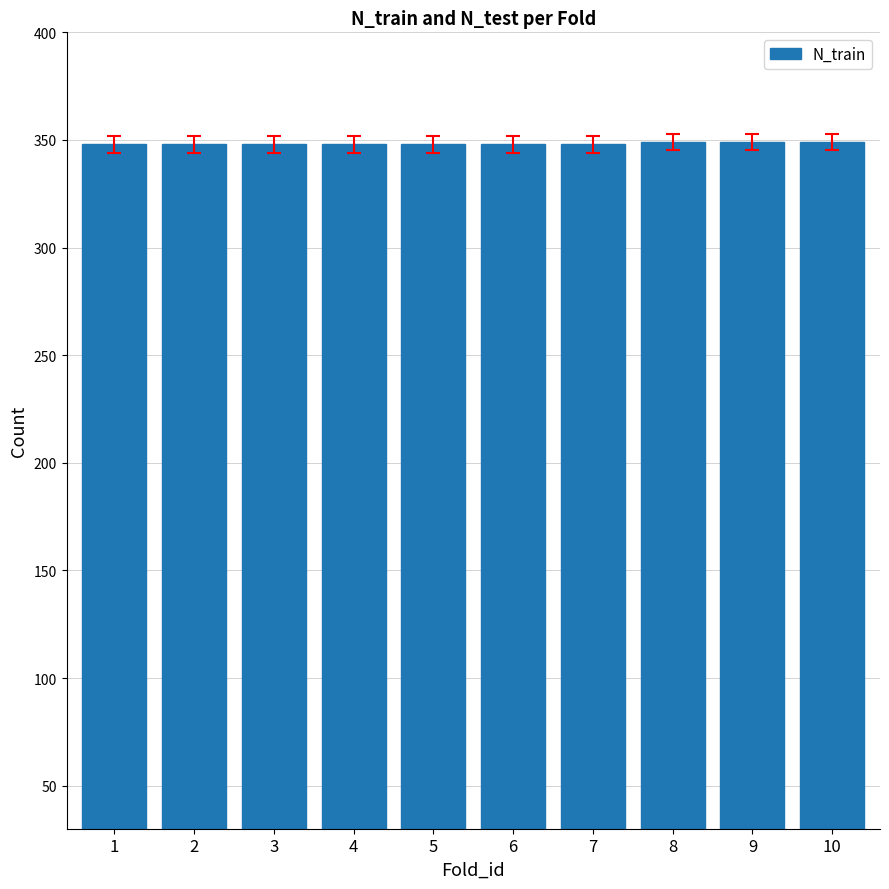

What is the ratio of the value at 8 to the value at 6?

1.0